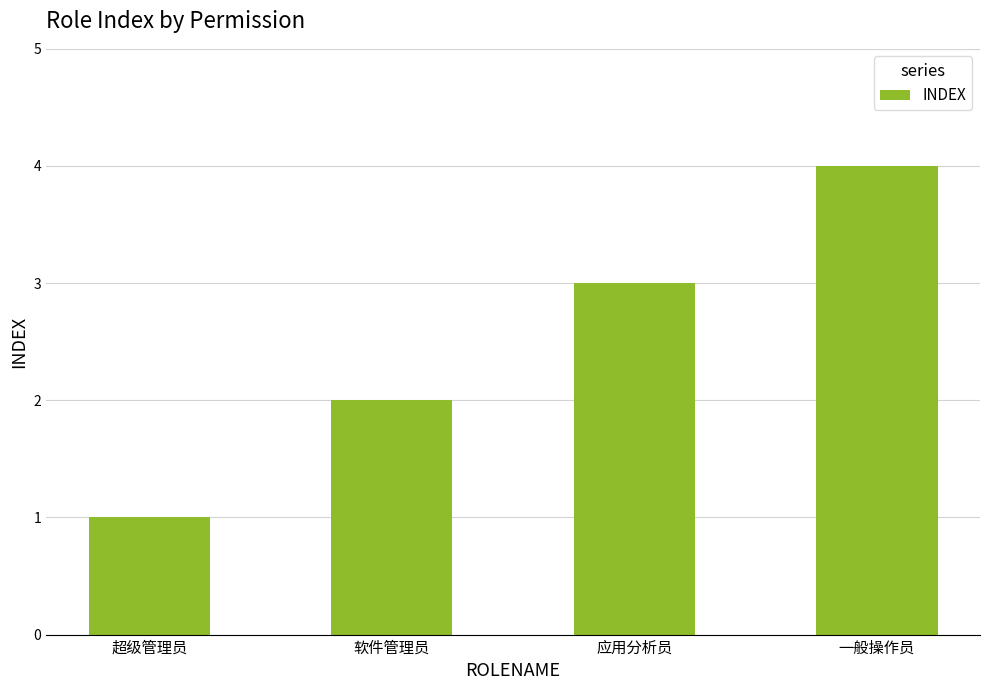

True or false: the data shows 3 at 应用分析员.

True